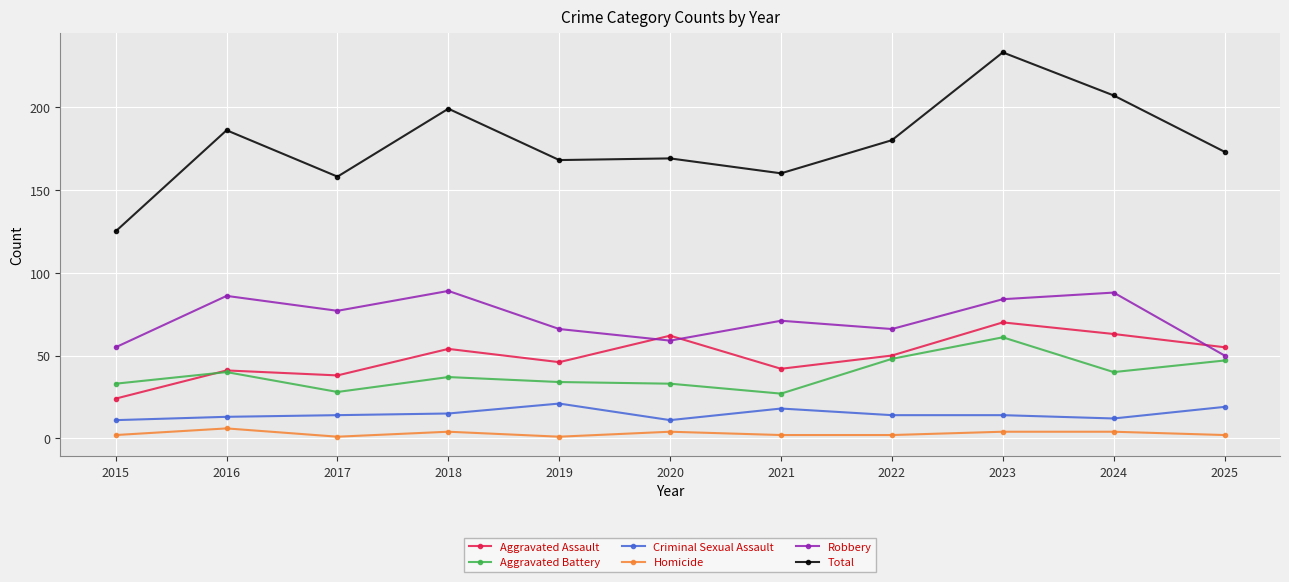

What are all the series names shown in the legend?

Aggravated Assault, Aggravated Battery, Criminal Sexual Assault, Homicide, Robbery, Total